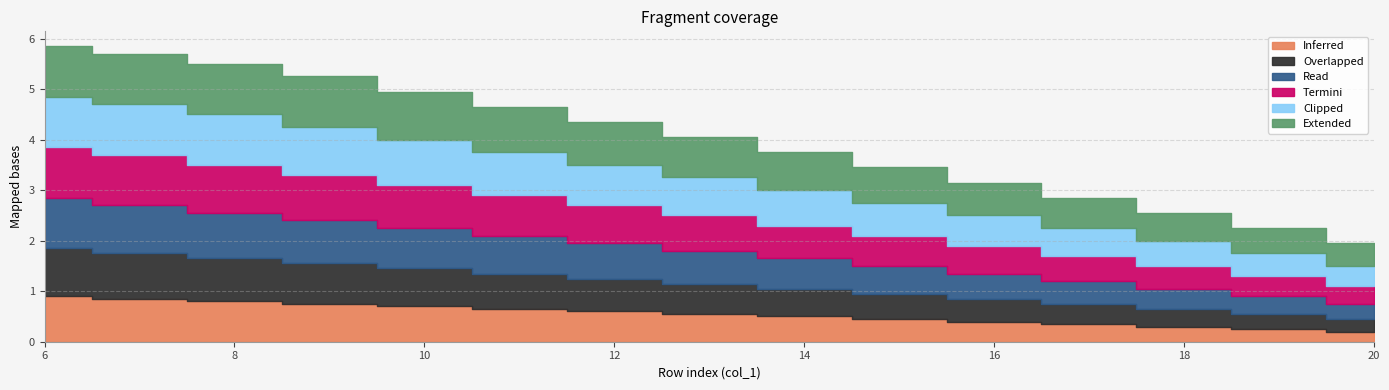

Reading left to right, list all the values displayed in this chart.

col_9: 6=0.9	7=0.8	8=0.8	9=0.8	10=0.7	11=0.7	12=0.6	13=0.6	14=0.5	15=0.5	16=0.4	17=0.3	18=0.3	19=0.2	20=0.2
col_10: 6=0.9	7=0.9	8=0.8	9=0.8	10=0.8	11=0.7	12=0.7	13=0.6	14=0.6	15=0.5	16=0.5	17=0.4	18=0.3	19=0.3	20=0.2
col_11: 6=1.0	7=0.9	8=0.9	9=0.8	10=0.8	11=0.8	12=0.7	13=0.7	14=0.6	15=0.6	16=0.5	17=0.5	18=0.4	19=0.3	20=0.3
col_12: 6=1.0	7=1.0	8=0.9	9=0.9	10=0.8	11=0.8	12=0.8	13=0.7	14=0.7	15=0.6	16=0.6	17=0.5	18=0.5	19=0.4	20=0.3
col_13: 6=1.0	7=1.0	8=1.0	9=0.9	10=0.9	11=0.8	12=0.8	13=0.8	14=0.7	15=0.7	16=0.6	17=0.6	18=0.5	19=0.5	20=0.4
col_14: 6=1.0	7=1.0	8=1.0	9=1.0	10=0.9	11=0.9	12=0.8	13=0.8	14=0.8	15=0.7	16=0.7	17=0.6	18=0.6	19=0.5	20=0.5